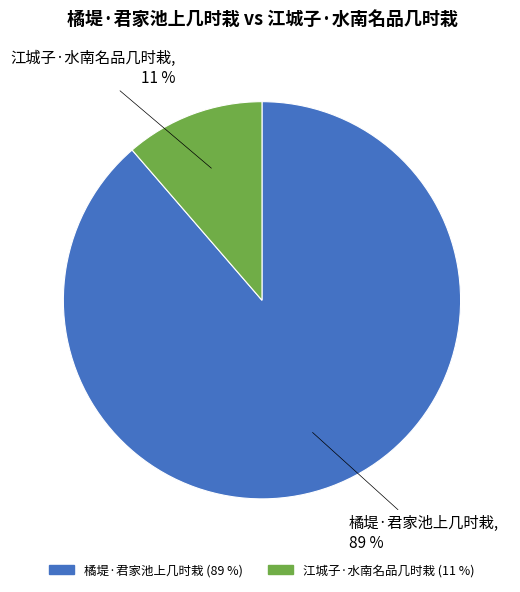

Is it true that 江城子·水南名品几时栽 is 11% of the pie?

True